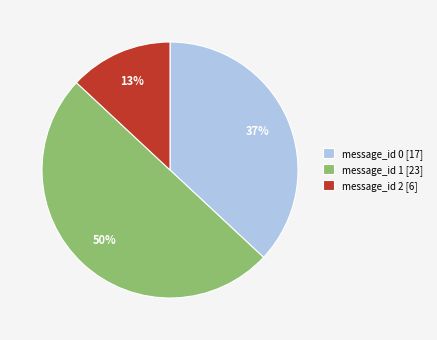

Is it true that message_id 2 [6] is 13% of the pie?

True